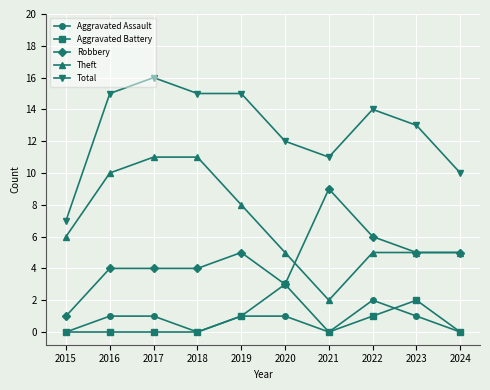

True or false: Theft and Aggravated Assault intersect in this chart.

False